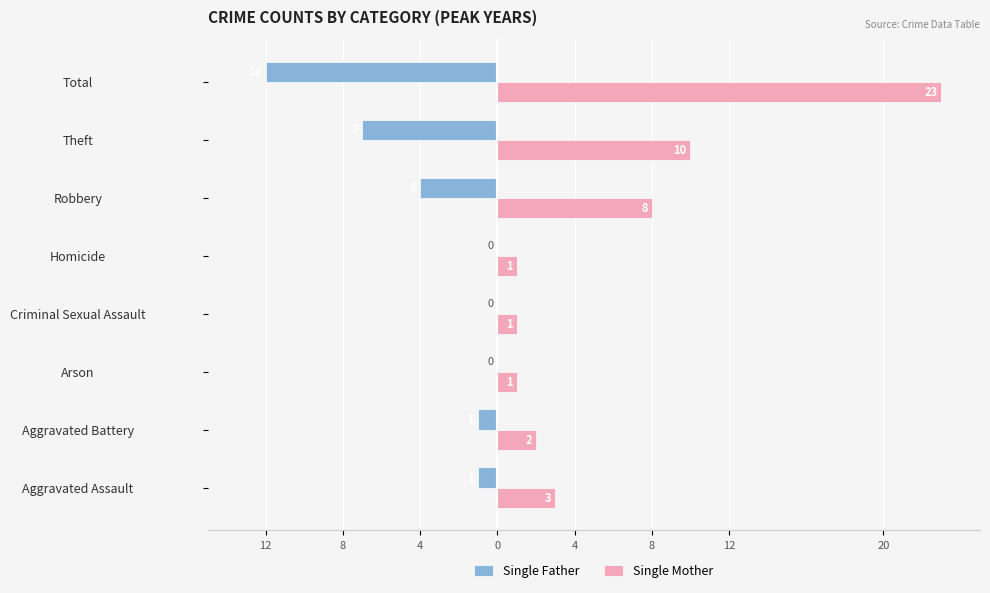

Rank the series by their average value, from lowest to highest.

Single Father, Single Mother